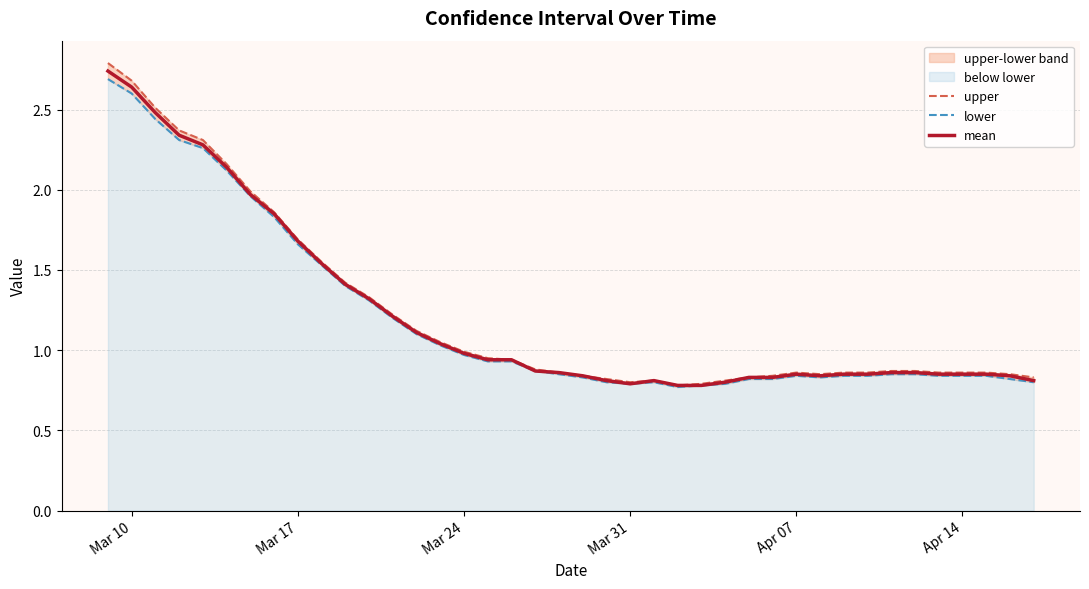

What is the smallest value displayed?

0.8